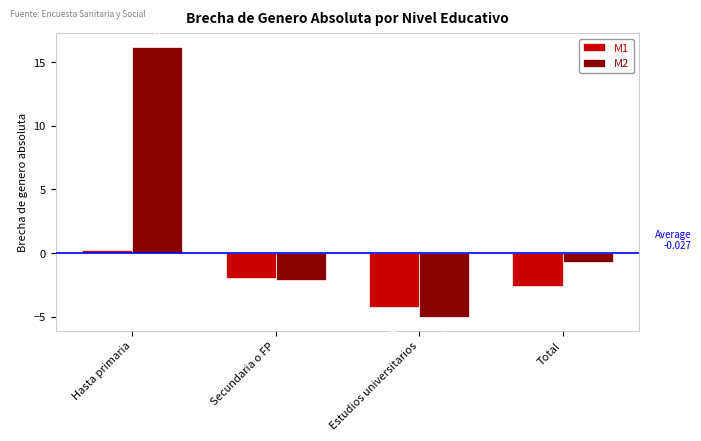

What are all the series names shown in the legend?

M1, M2